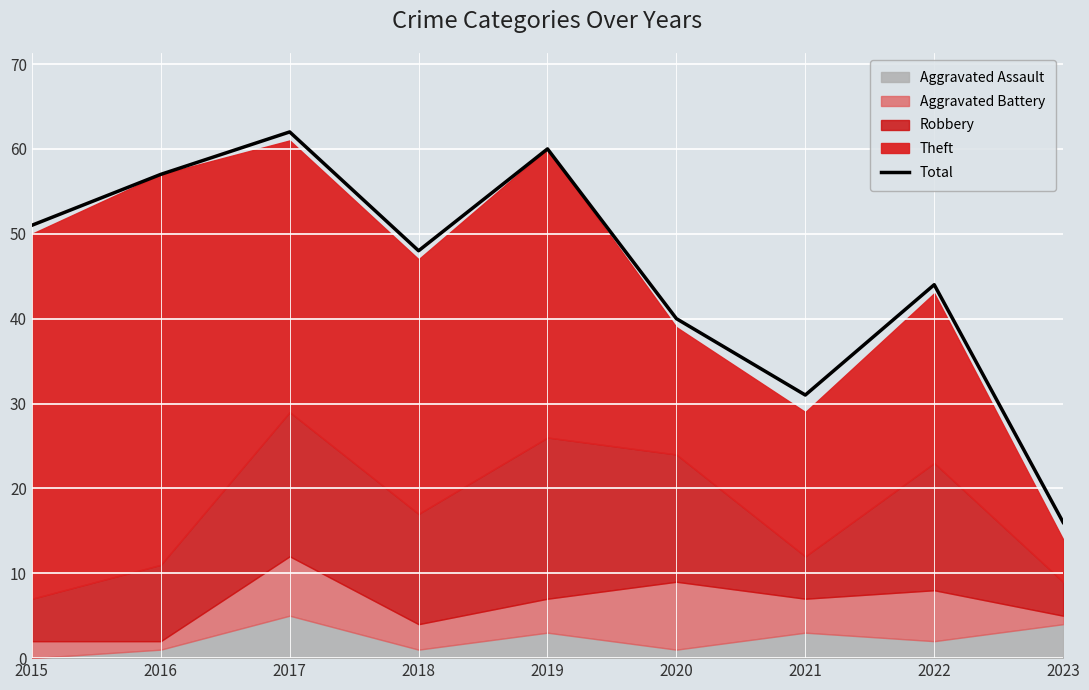

What is the difference between the maximum and minimum values?

46